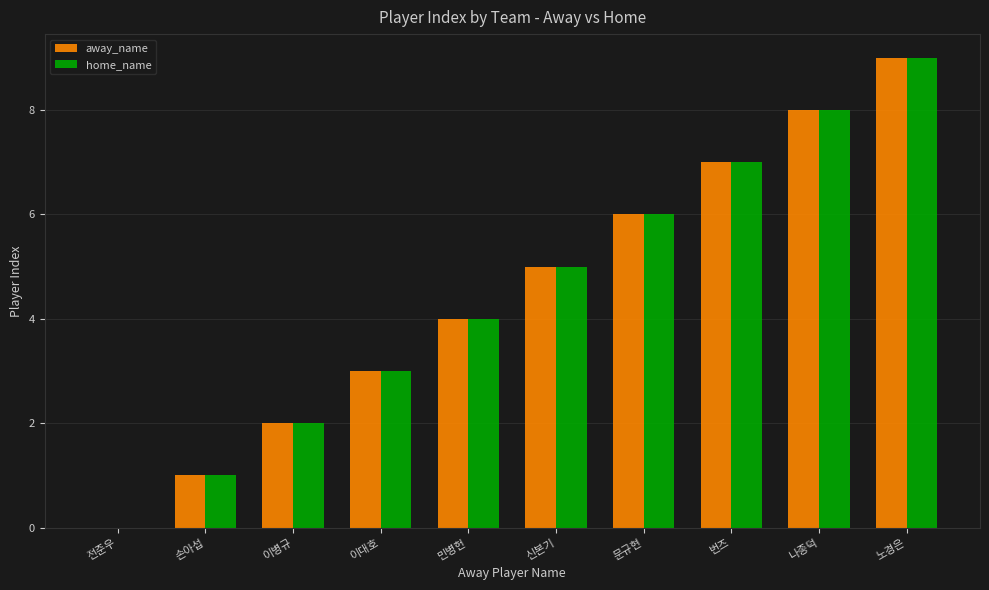

What is the sum of the home_name values at 이대호 and 문규현?

9